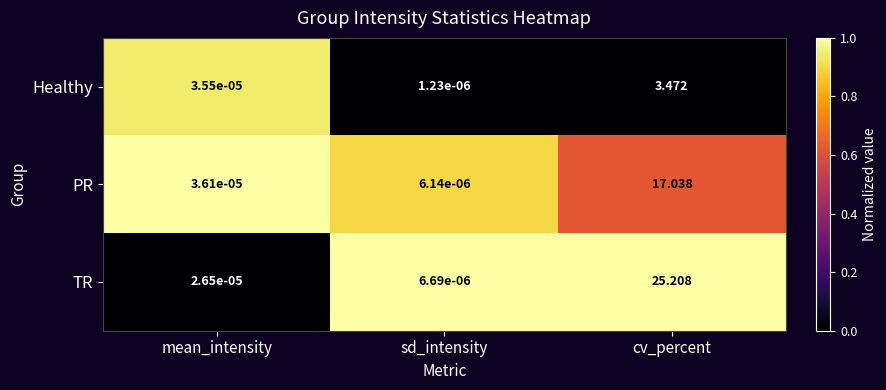

List the series in order of their peak value, lowest first.

Healthy, PR, TR